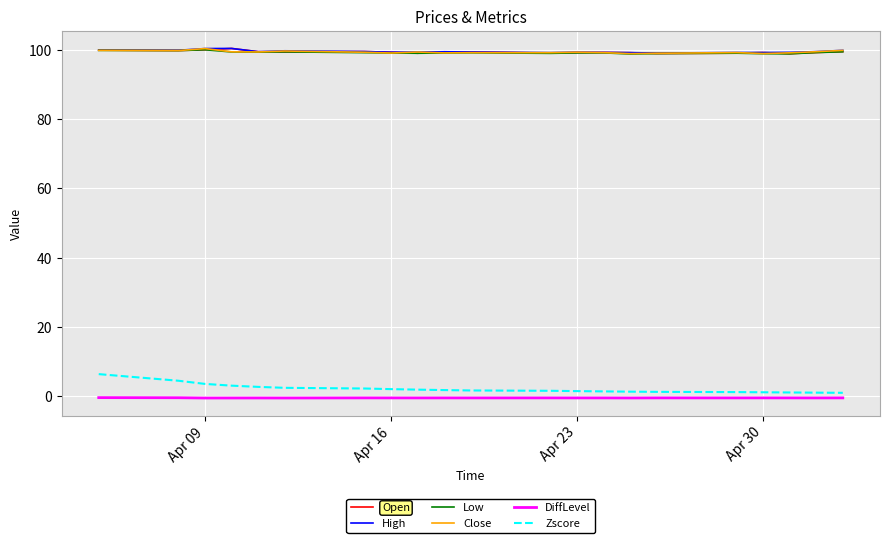

What is the highest value of the Low series?

100.0